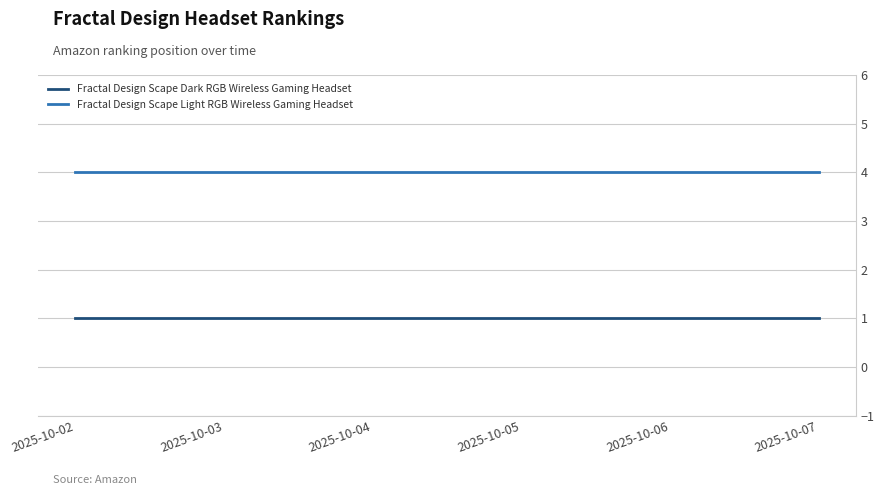

True or false: Fractal Design Scape Light RGB Wireless Gaming Headset and Fractal Design Scape Dark RGB Wireless Gaming Headset intersect in this chart.

False